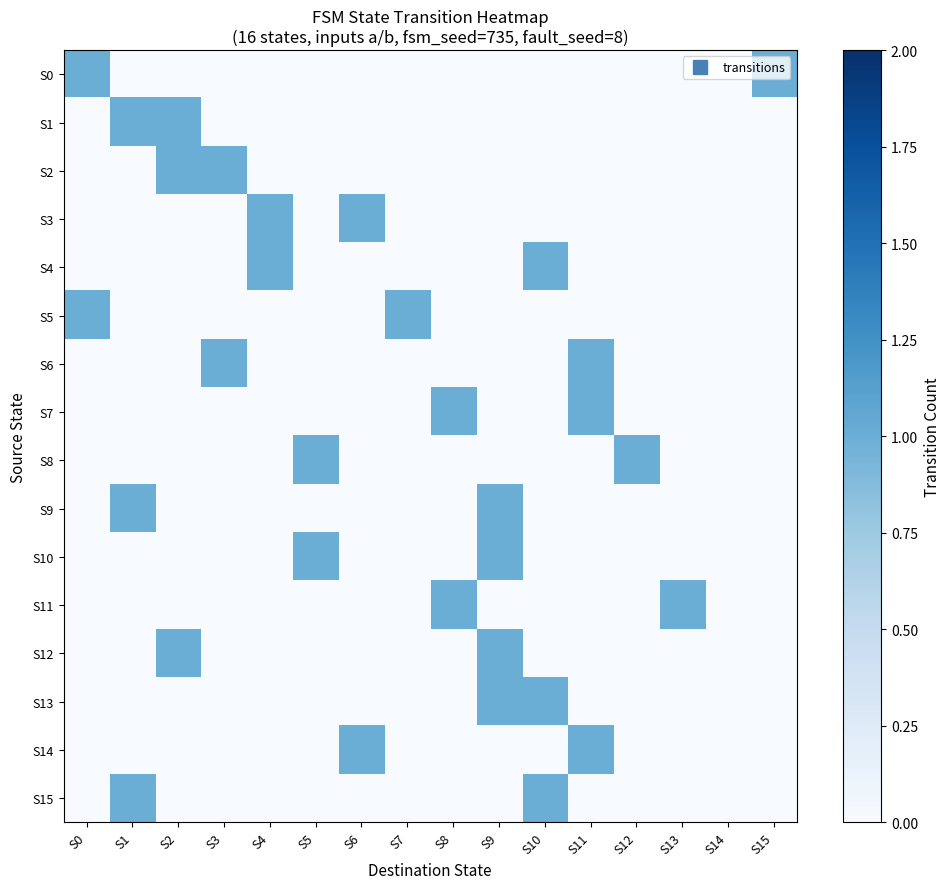

At which category is the sum across all series the highest?

S9